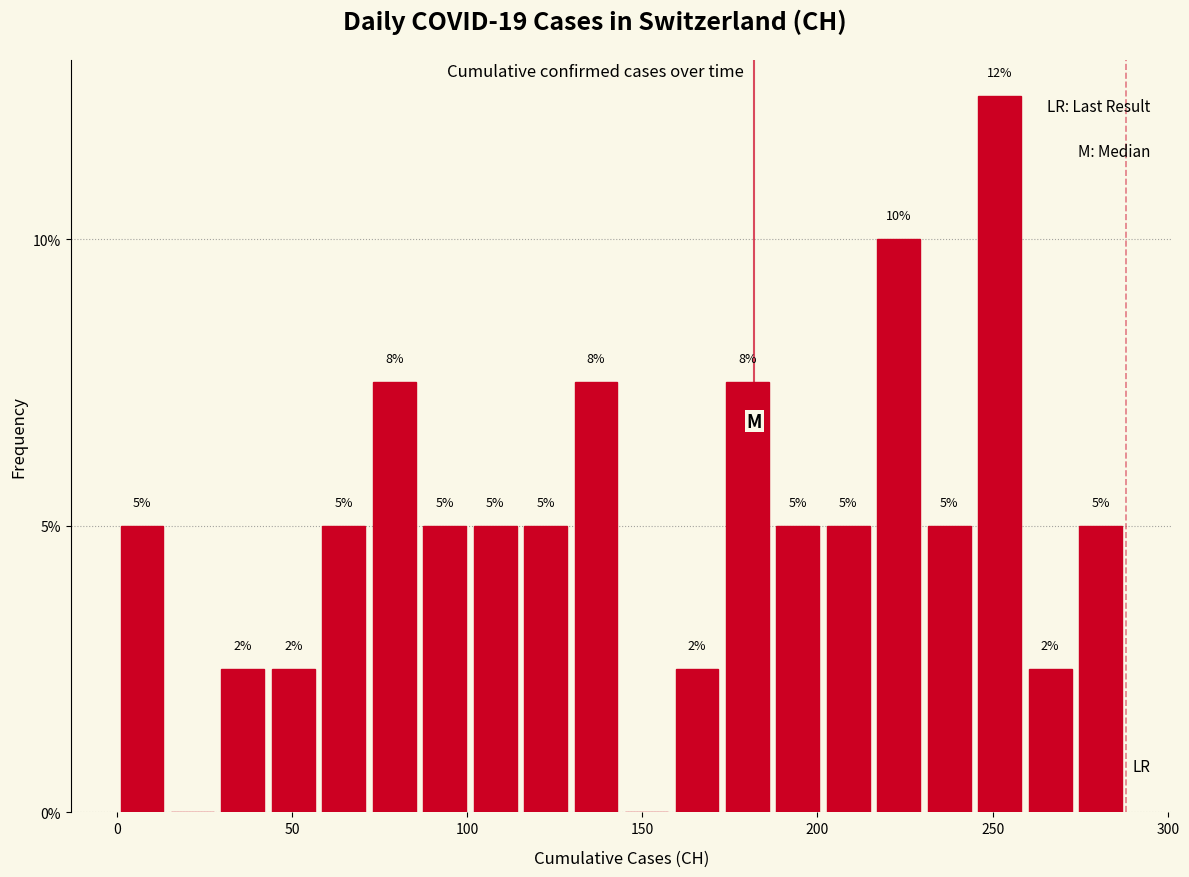

Read against the x-axis, roughly where is the centre of the tallest bar?

250